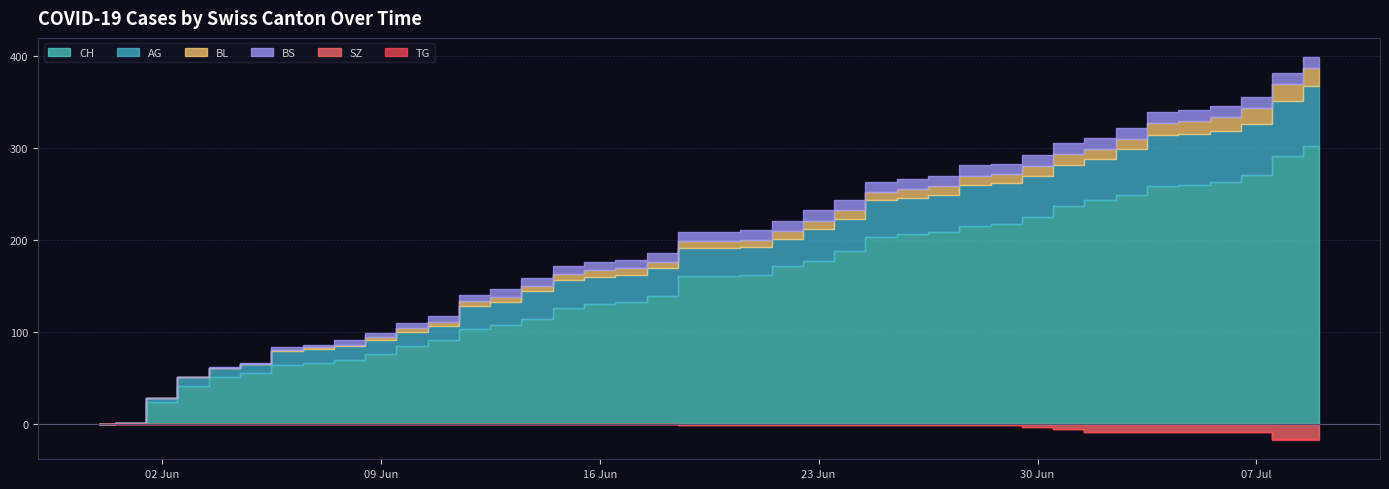

Is the value of BL at 2020-07-04 greater than the value of CH at 2020-06-11?

No